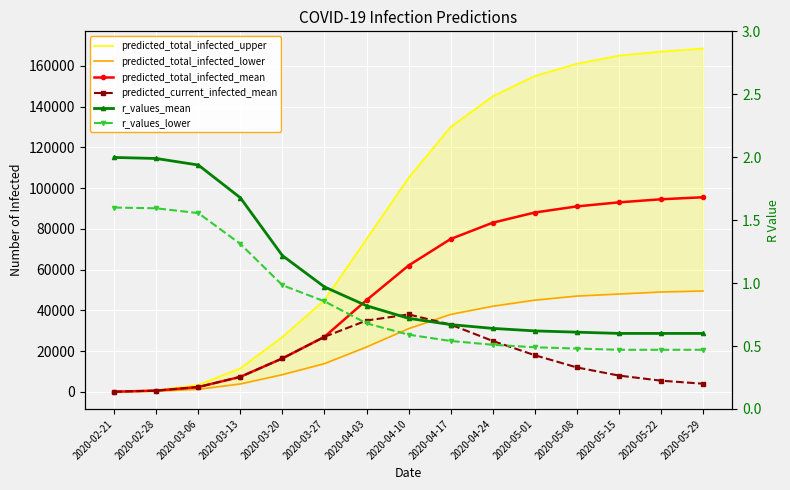

What is the difference between the predicted_total_infected_mean values at 2020-05-08 and 2020-03-06?

88638.0